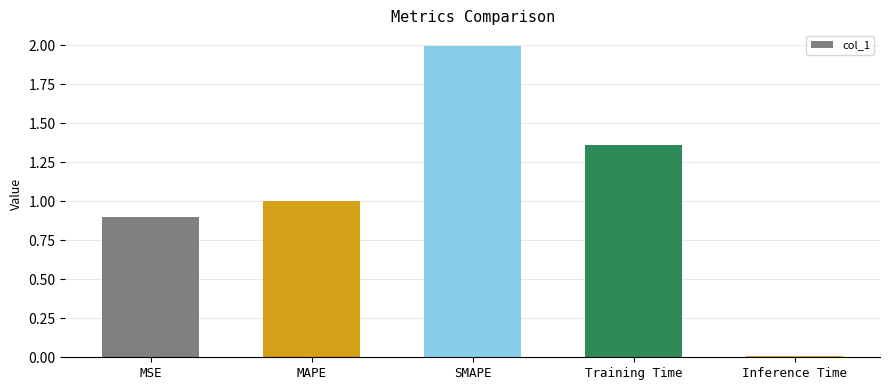

What is the label of the 4th bar from the right?

MAPE